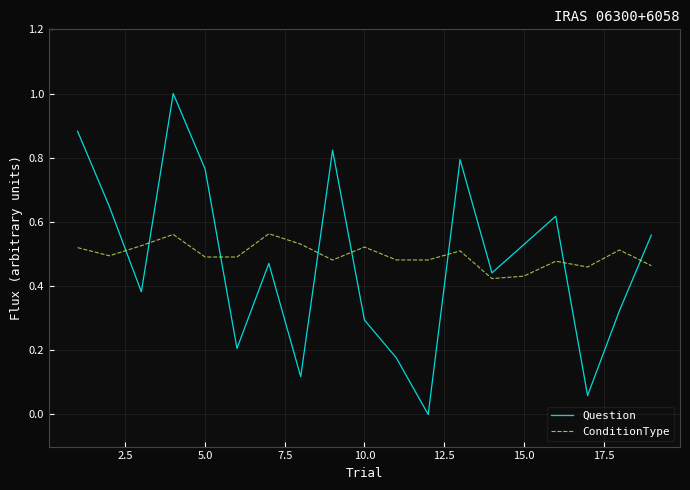

How many lines are shown in the chart?

2